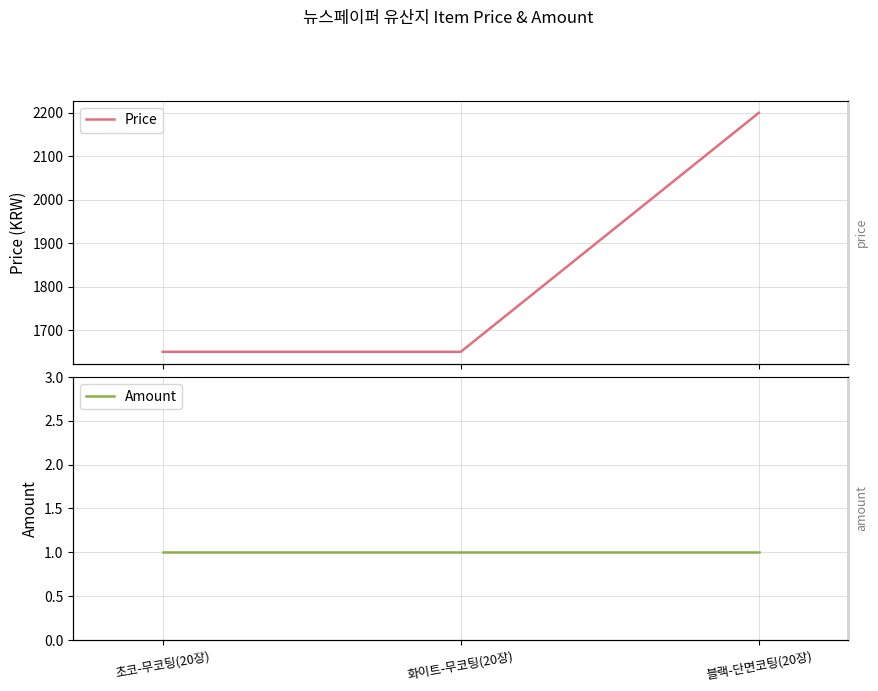

How many lines are shown in the chart?

2